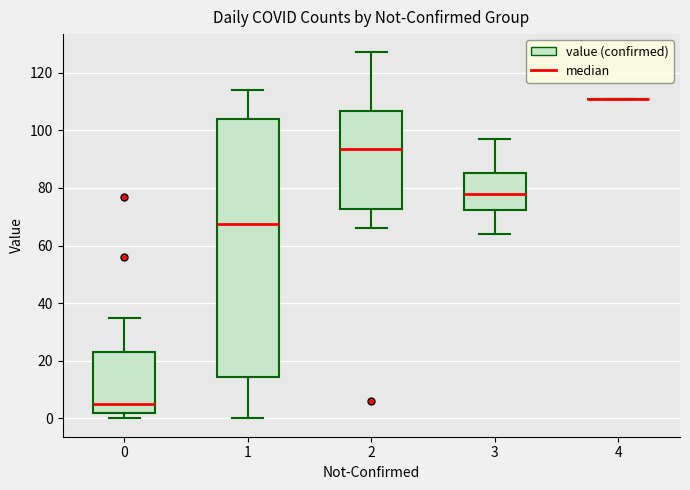

Reading left to right, read every box against the y-axis: the position of its median line, the range the box covers, and the ends of its whiskers. The values are not printed on the chart, so give them approximately, as read against the axis.

0: median 6, box 2 to 24, whiskers 0 to 36
1: median 68, box 14 to 104, whiskers 0 to 114
2: median 94, box 72 to 106, whiskers 66 to 128
3: median 78, box 72 to 86, whiskers 64 to 98
4: box collapsed to a line at 112, whiskers 112 to 112